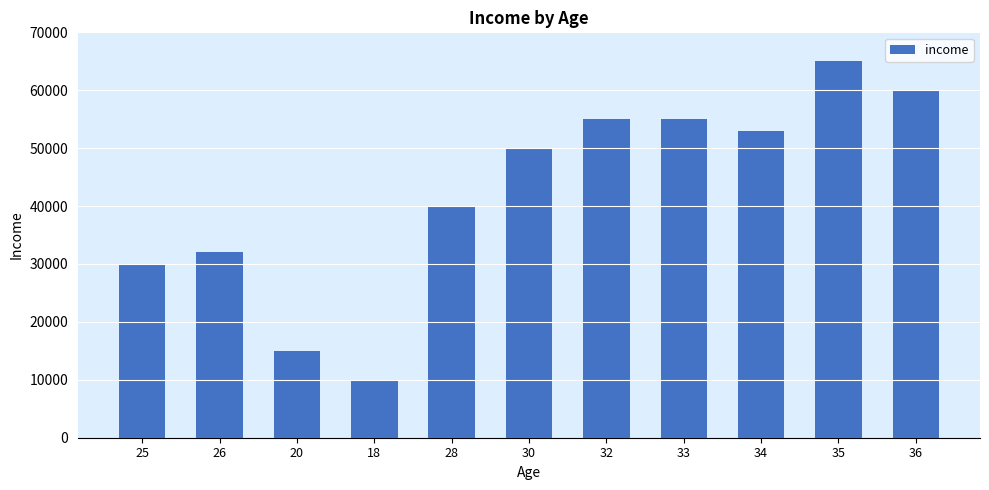

What is the difference between the second highest and minimum values?

50000